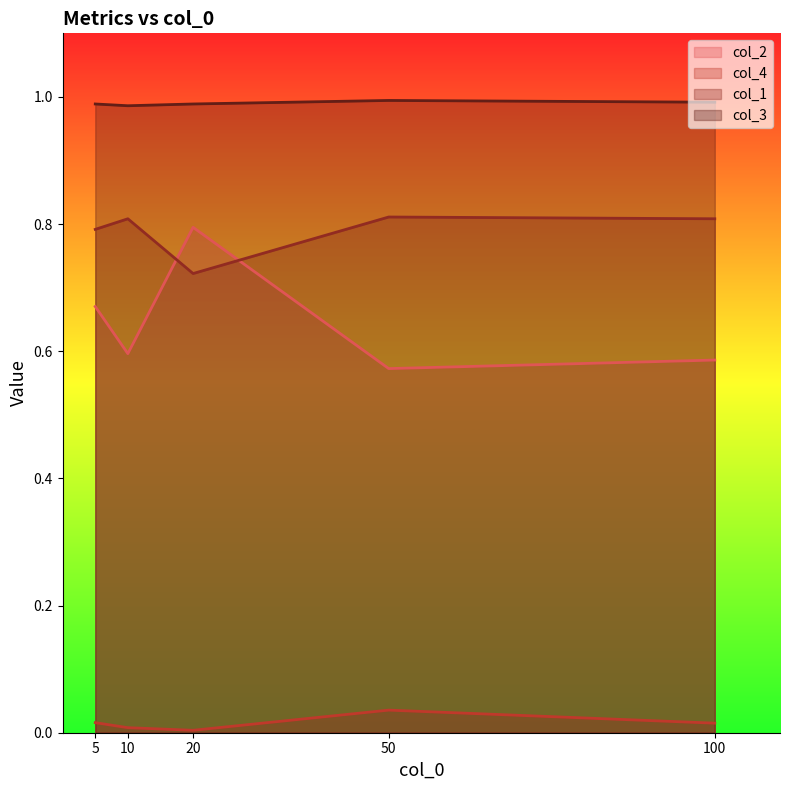

Which category has the highest value across all series?

50